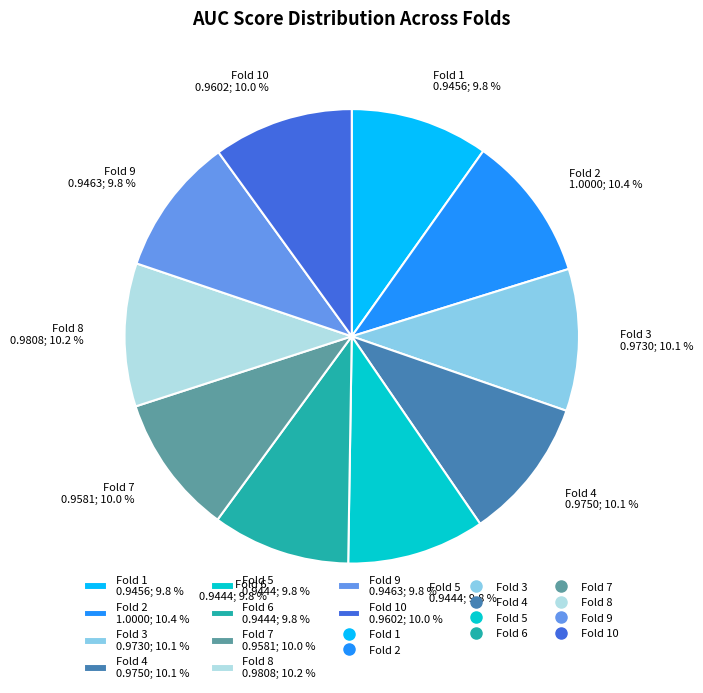

Is Fold 8 0.9808; 10.2 % the majority of the pie?

No